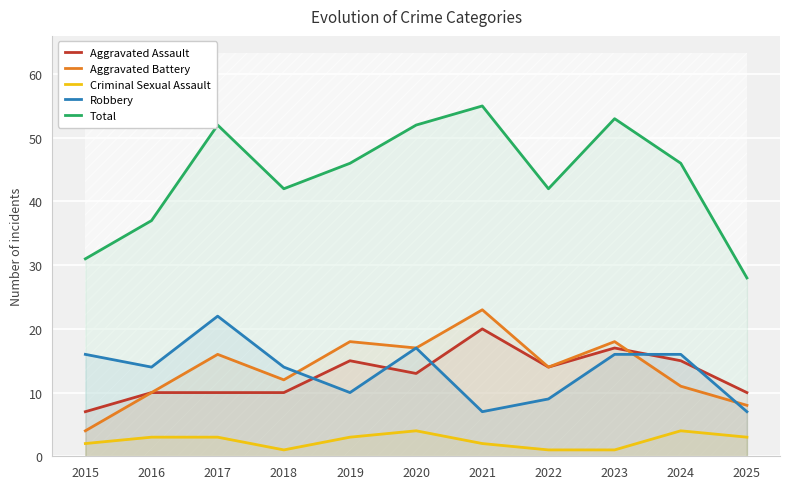

What is the minimum value shown in the chart?

1